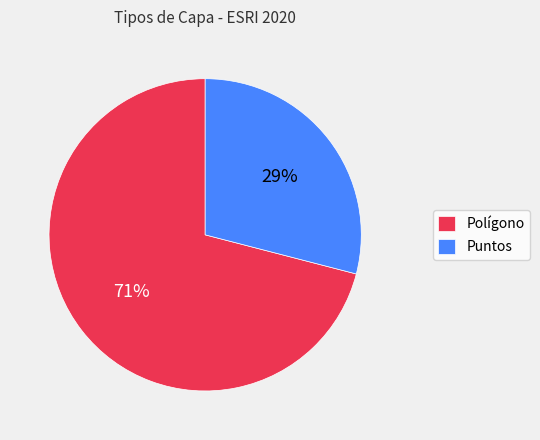

What is the largest slice in the pie chart?

Polígono